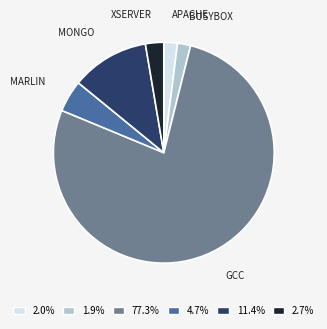

Is there a majority slice in this chart?

Yes